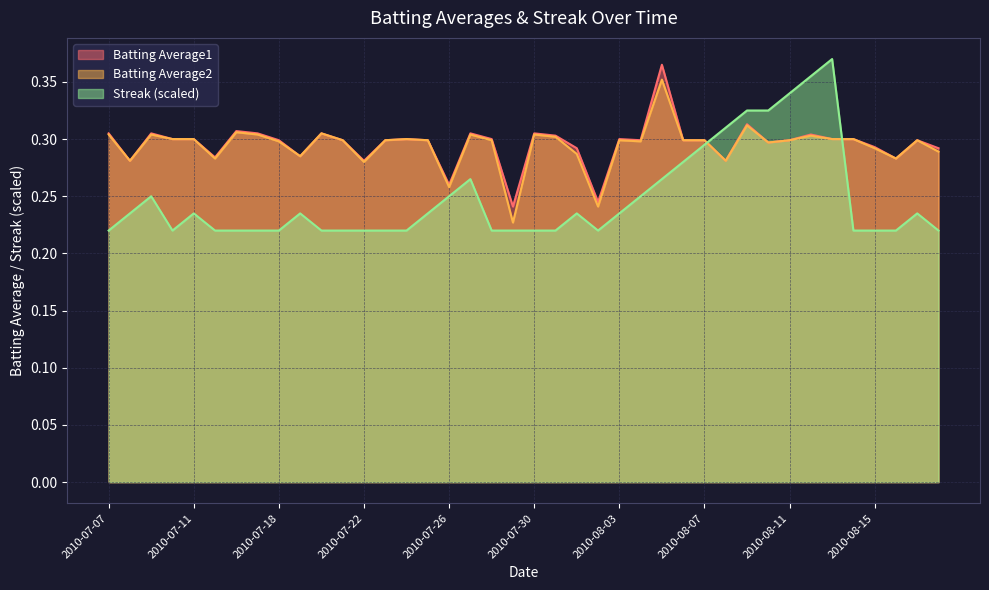

At 2010-07-24, list the series in order from largest to smallest.

Batting Average1, Batting Average2, Streak